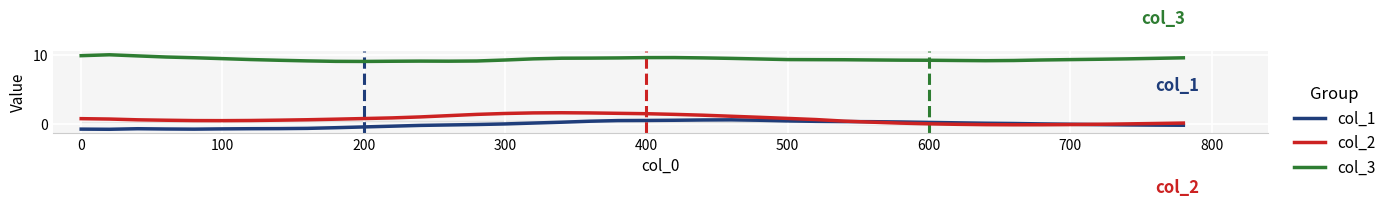

The col_5 series shows 0.1 at 17. True or false?

False